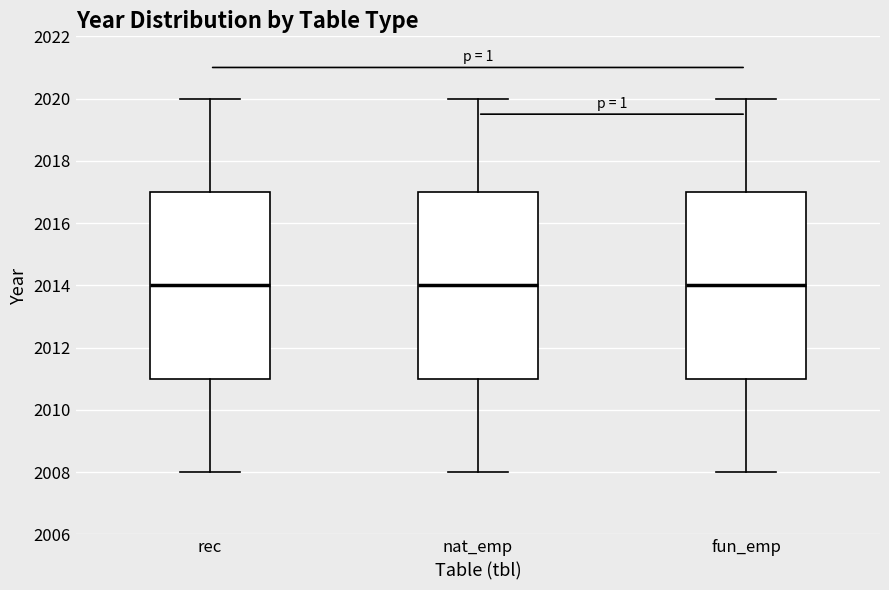

Reading left to right, read every box against the y-axis: the position of its median line, the range the box covers, and the ends of its whiskers. The values are not printed on the chart, so give them approximately, as read against the axis.

rec: median 2014, box 2011 to 2017, whiskers 2008 to 2020
nat_emp: median 2014, box 2011 to 2017, whiskers 2008 to 2020
fun_emp: median 2014, box 2011 to 2017, whiskers 2008 to 2020